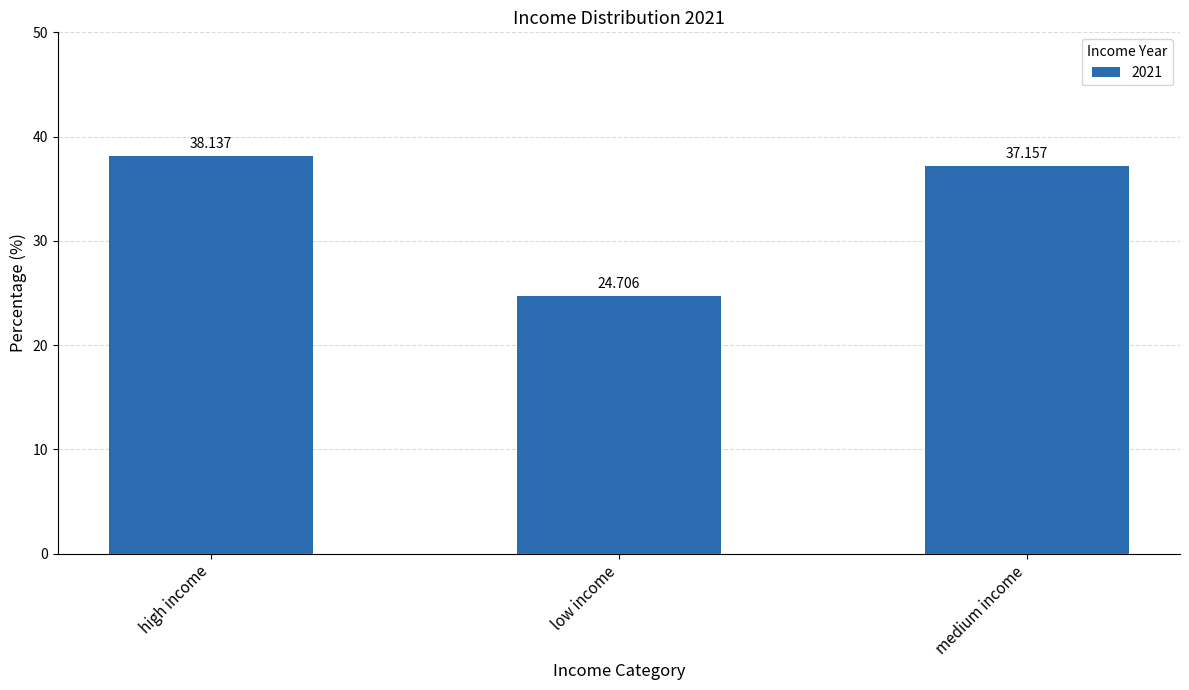

Count the number of categories in the chart.

3